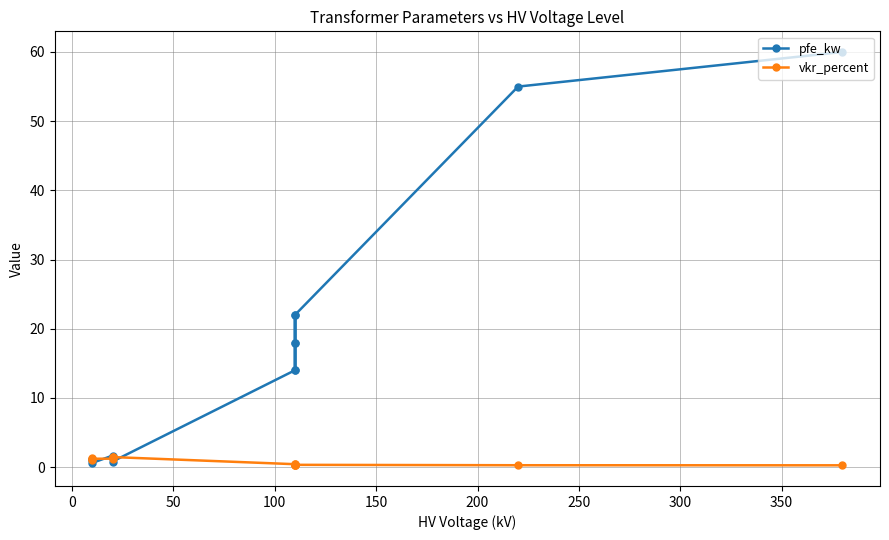

How many data points does each series have?

14